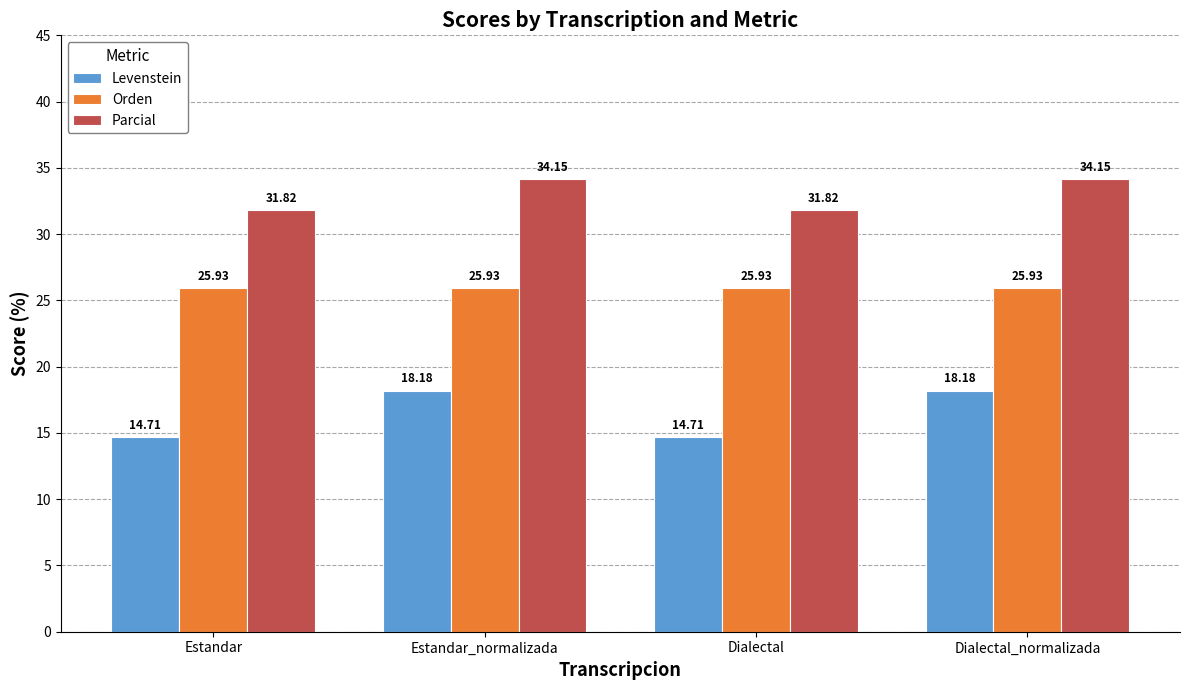

Between Estandar_normalizada and Dialectal, which series saw the biggest shift?

Levenstein